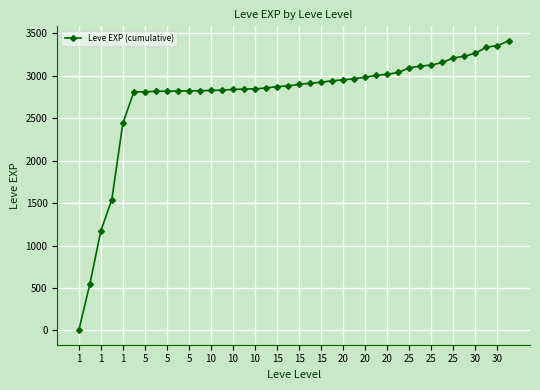

What is the sum of all values?

110183